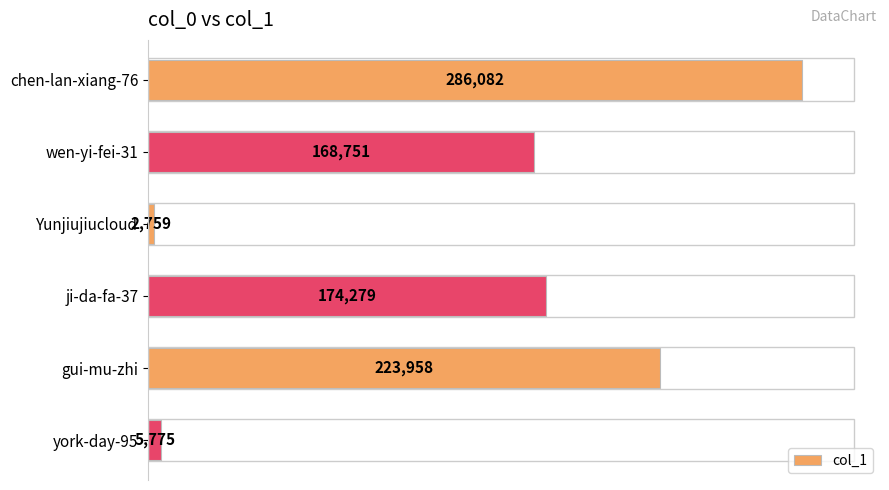

Which has a higher value, ji-da-fa-37 or wen-yi-fei-31?

ji-da-fa-37